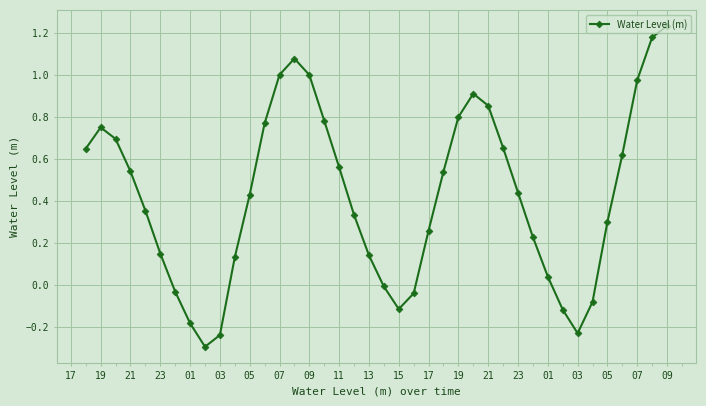

What is the sum of all values?

17.0